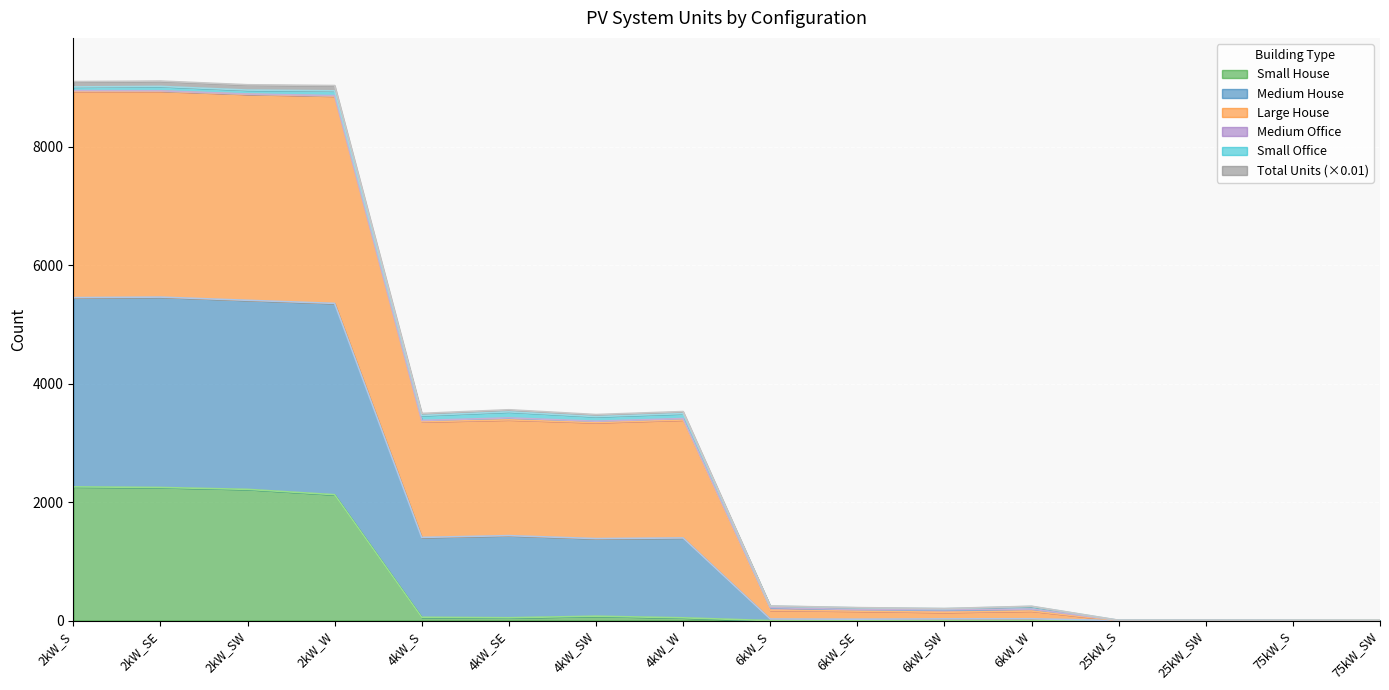

What is the sum of all Small House values?

9069.0